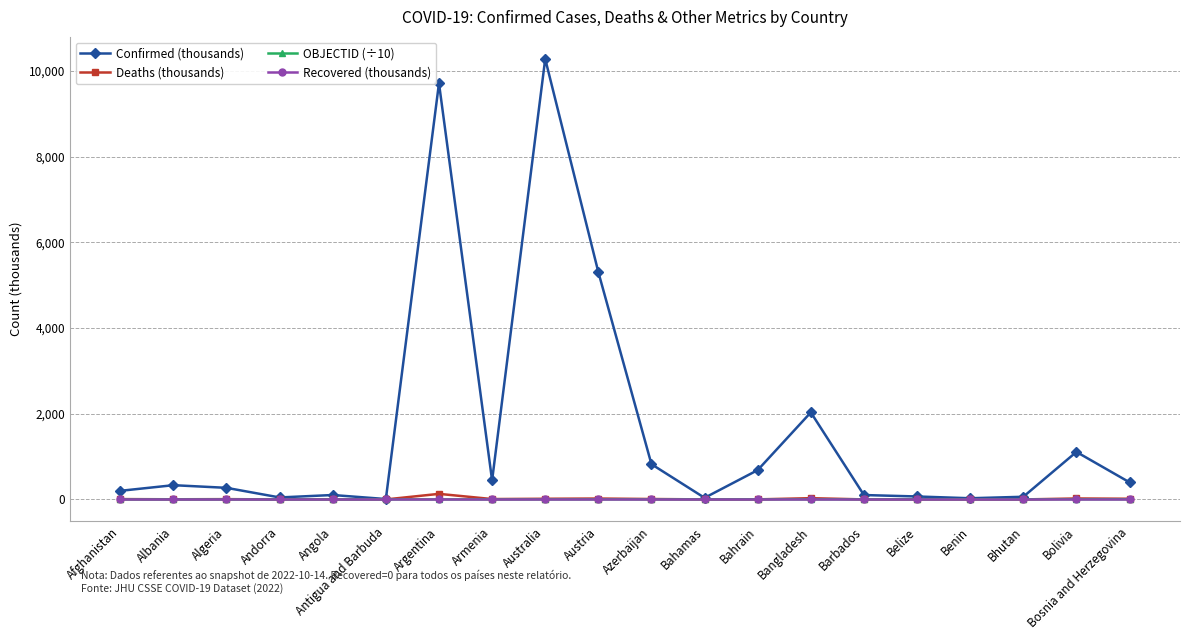

How many lines are shown in the chart?

4